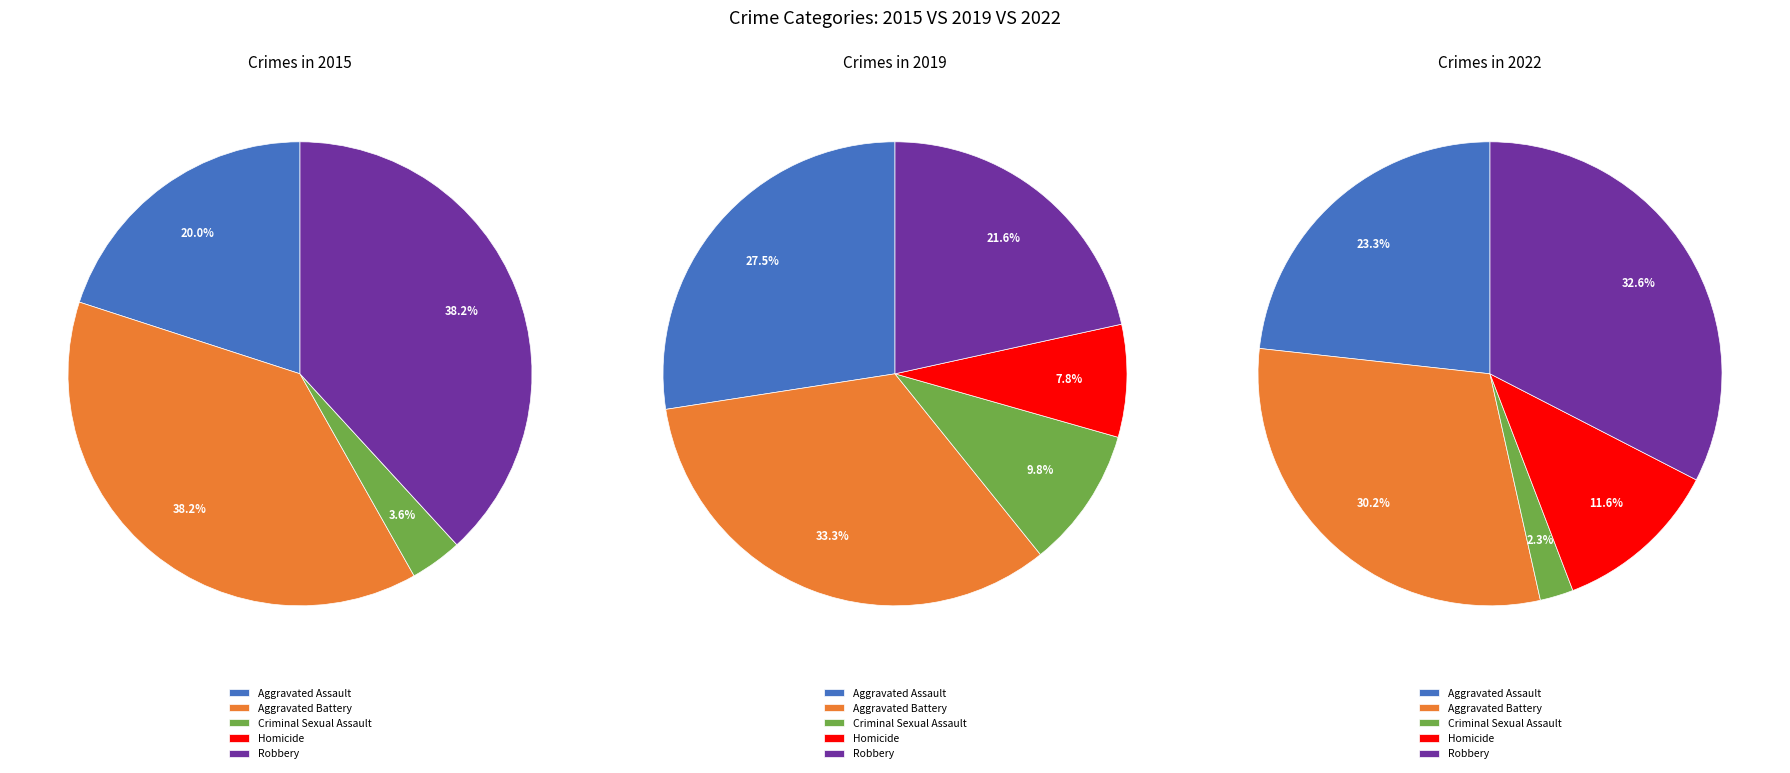

Does 4 account for over 50% of the chart?

No